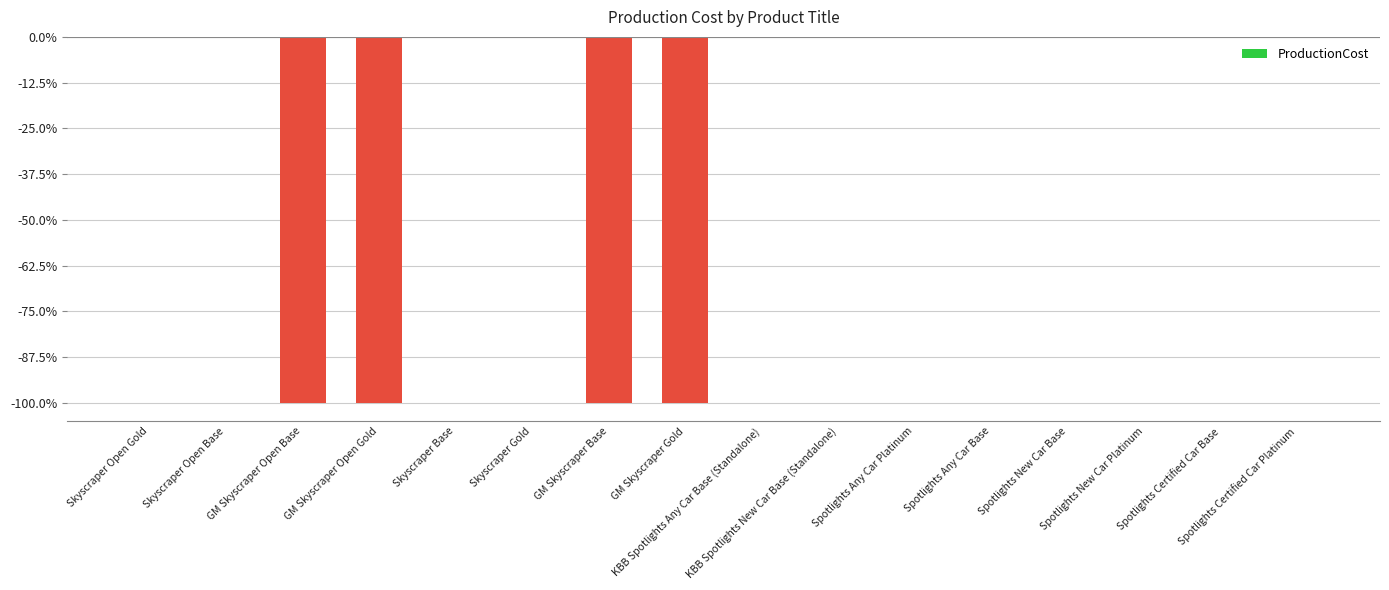

Reading left to right, list all the values displayed in this chart.

0	0	-2000	-2000	0	0	-2000	-2000	0	0	0	0	0	0	0	0